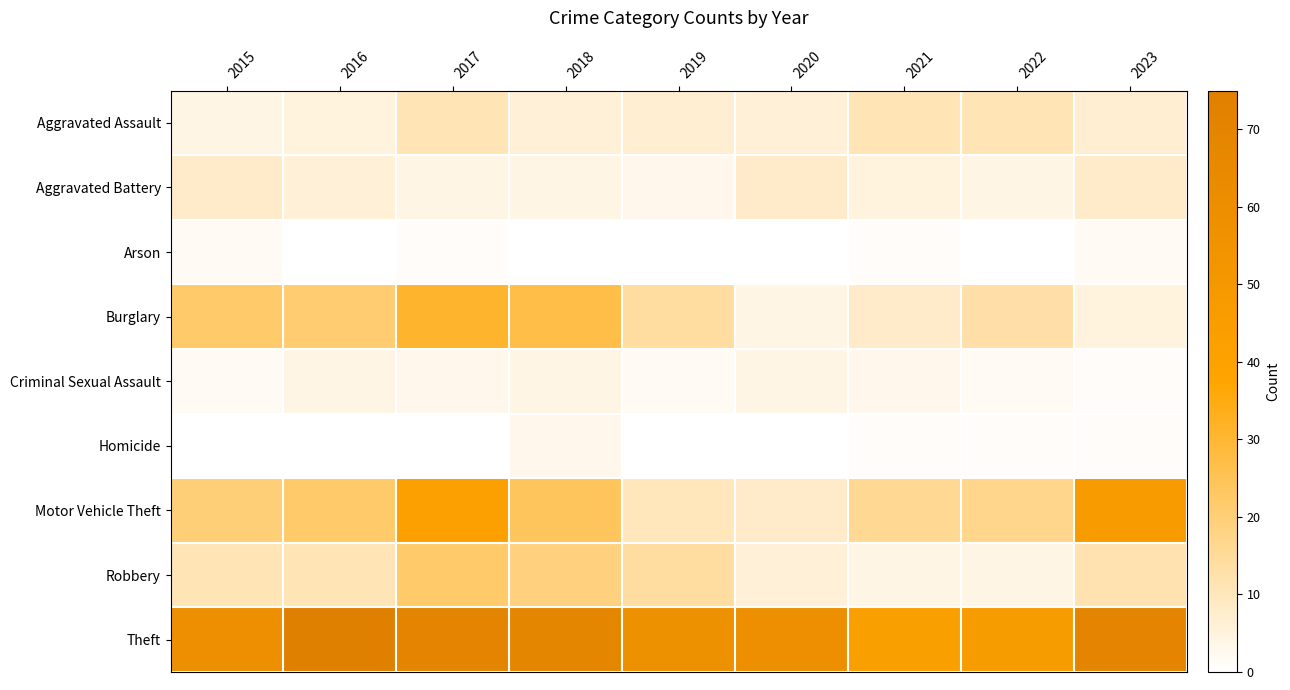

Which series has the largest total across all categories?

Theft